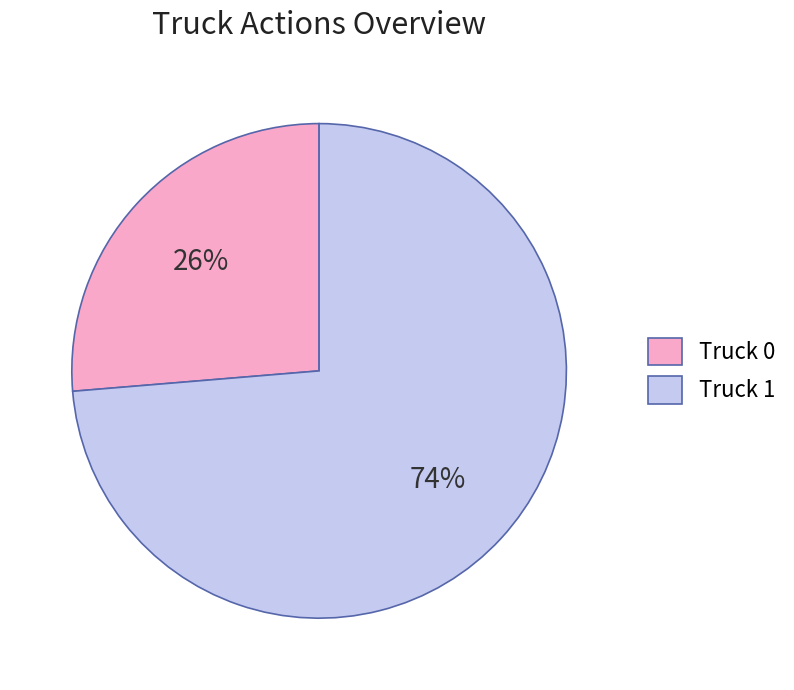

What is the ratio of the value at Truck 0 to the value at Truck 1?

0.4